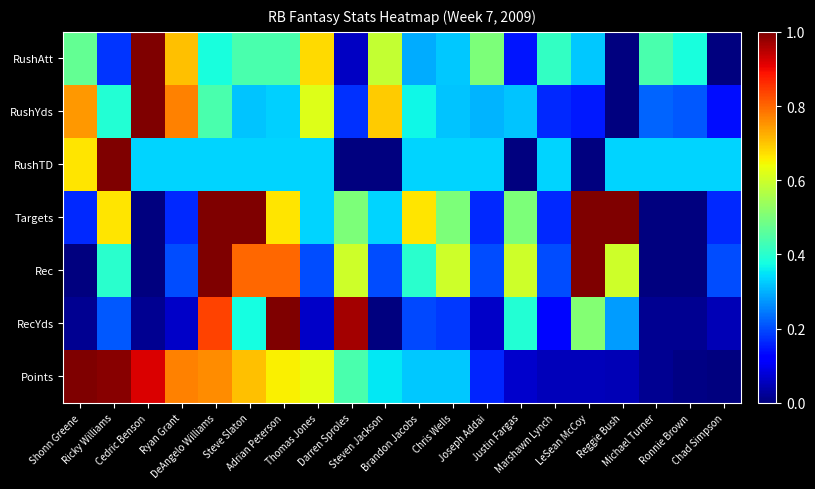

Reading left to right, transcribe all the data shown in this chart.

RushAtt: Shonn Greene=0.5	Ricky Williams=0.2	Cedric Benson=1.0	Ryan Grant=0.7	DeAngelo Williams=0.4	Steve Slaton=0.4	Adrian Peterson=0.4	Thomas Jones=0.7	Darren Sproles=0.1	Steven Jackson=0.6	Brandon Jacobs=0.3	Chris Wells=0.3	Joseph Addai=0.5	Justin Fargas=0.1	Marshawn Lynch=0.4	LeSean McCoy=0.3	Reggie Bush=0.0	Michael Turner=0.4	Ronnie Brown=0.4	Chad Simpson=0.0
RushYds: Shonn Greene=0.7	Ricky Williams=0.4	Cedric Benson=1.0	Ryan Grant=0.8	DeAngelo Williams=0.4	Steve Slaton=0.3	Adrian Peterson=0.3	Thomas Jones=0.6	Darren Sproles=0.2	Steven Jackson=0.7	Brandon Jacobs=0.4	Chris Wells=0.3	Joseph Addai=0.3	Justin Fargas=0.3	Marshawn Lynch=0.2	LeSean McCoy=0.2	Reggie Bush=0.0	Michael Turner=0.2	Ronnie Brown=0.2	Chad Simpson=0.1
RushTD: Shonn Greene=0.7	Ricky Williams=1.0	Cedric Benson=0.3	Ryan Grant=0.3	DeAngelo Williams=0.3	Steve Slaton=0.3	Adrian Peterson=0.3	Thomas Jones=0.3	Darren Sproles=0.0	Steven Jackson=0.0	Brandon Jacobs=0.3	Chris Wells=0.3	Joseph Addai=0.3	Justin Fargas=0.0	Marshawn Lynch=0.3	LeSean McCoy=0.0	Reggie Bush=0.3	Michael Turner=0.3	Ronnie Brown=0.3	Chad Simpson=0.3
Targets: Shonn Greene=0.2	Ricky Williams=0.7	Cedric Benson=0.0	Ryan Grant=0.2	DeAngelo Williams=1.0	Steve Slaton=1.0	Adrian Peterson=0.7	Thomas Jones=0.3	Darren Sproles=0.5	Steven Jackson=0.3	Brandon Jacobs=0.7	Chris Wells=0.5	Joseph Addai=0.2	Justin Fargas=0.5	Marshawn Lynch=0.2	LeSean McCoy=1.0	Reggie Bush=1.0	Michael Turner=0.0	Ronnie Brown=0.0	Chad Simpson=0.2
Rec: Shonn Greene=0.0	Ricky Williams=0.4	Cedric Benson=0.0	Ryan Grant=0.2	DeAngelo Williams=1.0	Steve Slaton=0.8	Adrian Peterson=0.8	Thomas Jones=0.2	Darren Sproles=0.6	Steven Jackson=0.2	Brandon Jacobs=0.4	Chris Wells=0.6	Joseph Addai=0.2	Justin Fargas=0.6	Marshawn Lynch=0.2	LeSean McCoy=1.0	Reggie Bush=0.6	Michael Turner=0.0	Ronnie Brown=0.0	Chad Simpson=0.2
RecYds: Shonn Greene=0.0	Ricky Williams=0.2	Cedric Benson=0.0	Ryan Grant=0.1	DeAngelo Williams=0.8	Steve Slaton=0.4	Adrian Peterson=1.0	Thomas Jones=0.1	Darren Sproles=1.0	Steven Jackson=0.0	Brandon Jacobs=0.2	Chris Wells=0.2	Joseph Addai=0.1	Justin Fargas=0.4	Marshawn Lynch=0.1	LeSean McCoy=0.5	Reggie Bush=0.3	Michael Turner=0.0	Ronnie Brown=0.0	Chad Simpson=0.0
Points: Shonn Greene=1.0	Ricky Williams=1.0	Cedric Benson=0.9	Ryan Grant=0.8	DeAngelo Williams=0.8	Steve Slaton=0.7	Adrian Peterson=0.7	Thomas Jones=0.6	Darren Sproles=0.4	Steven Jackson=0.4	Brandon Jacobs=0.3	Chris Wells=0.3	Joseph Addai=0.2	Justin Fargas=0.1	Marshawn Lynch=0.1	LeSean McCoy=0.1	Reggie Bush=0.0	Michael Turner=0.0	Ronnie Brown=0.0	Chad Simpson=0.0